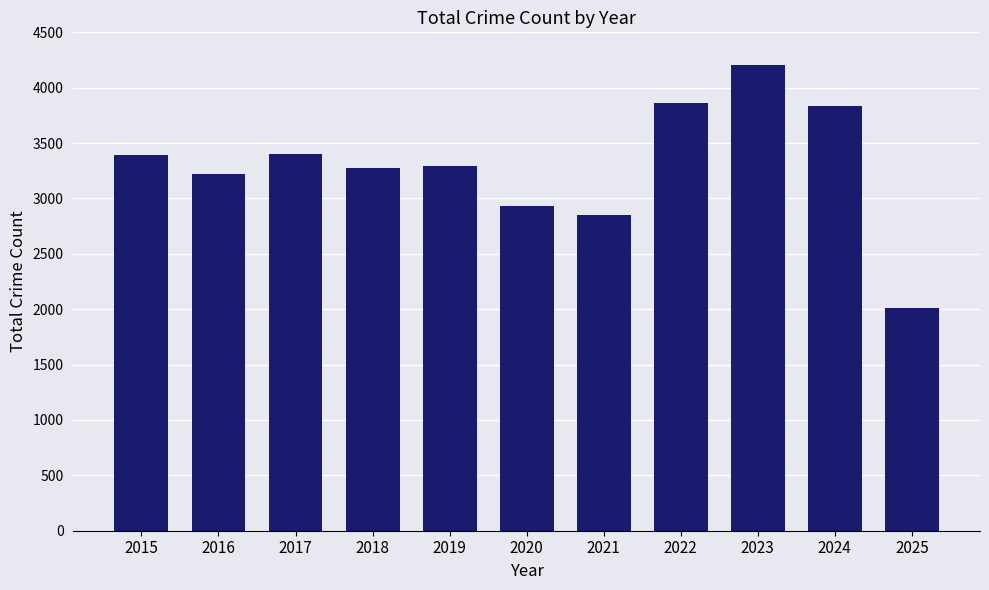

At which label does the data first exceed 3294?

2015